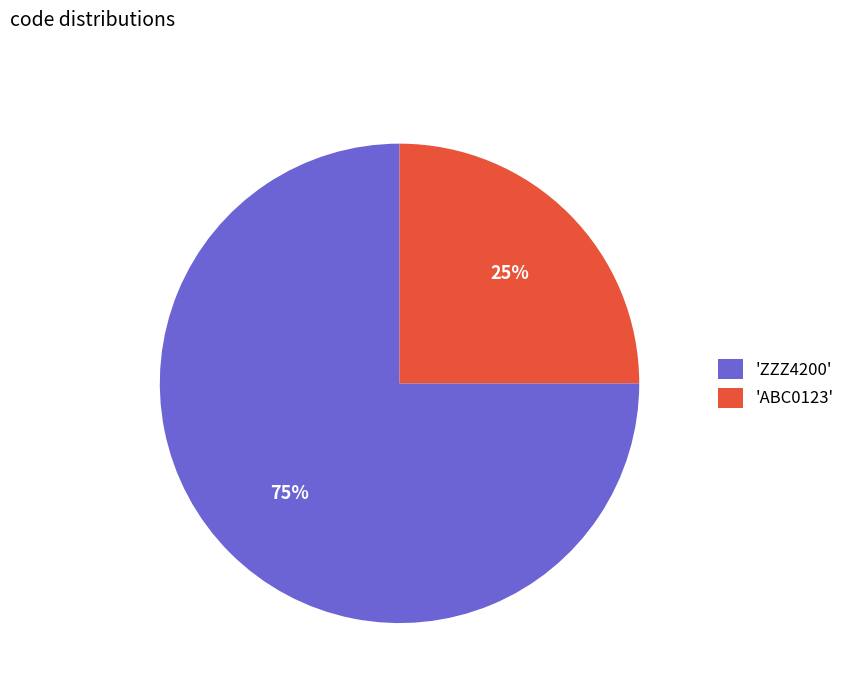

To the nearest percent, what is the average slice percentage?

50%